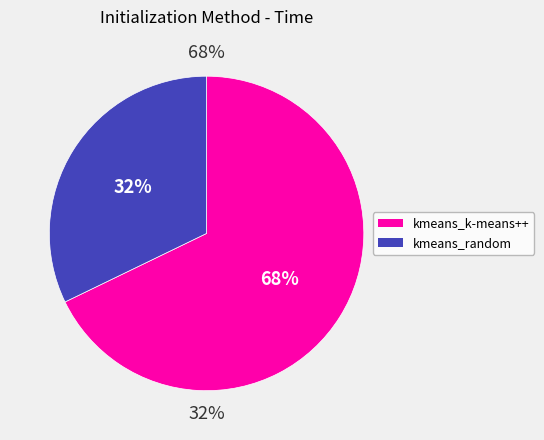

Count the number of slices in the pie.

2